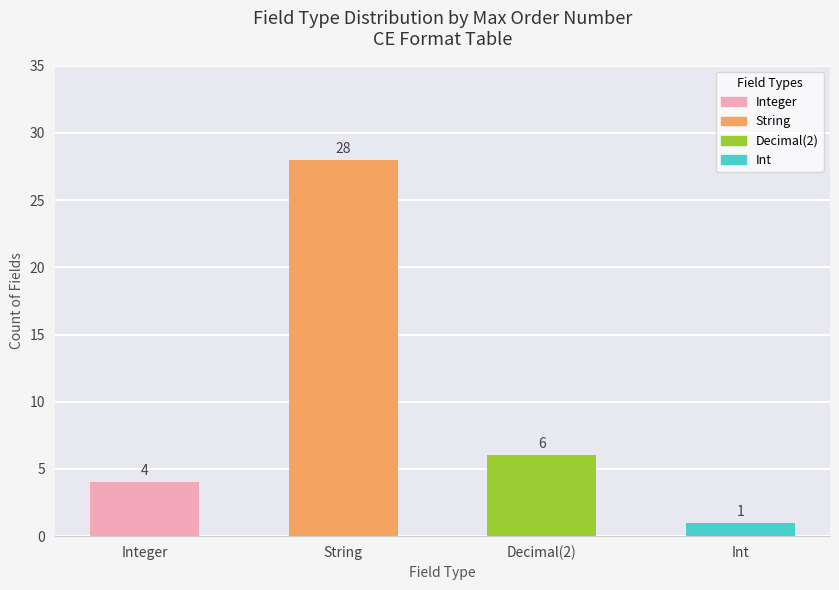

Reading right to left, transcribe all the data shown in this chart.

Int=1	Decimal(2)=6	String=28	Integer=4